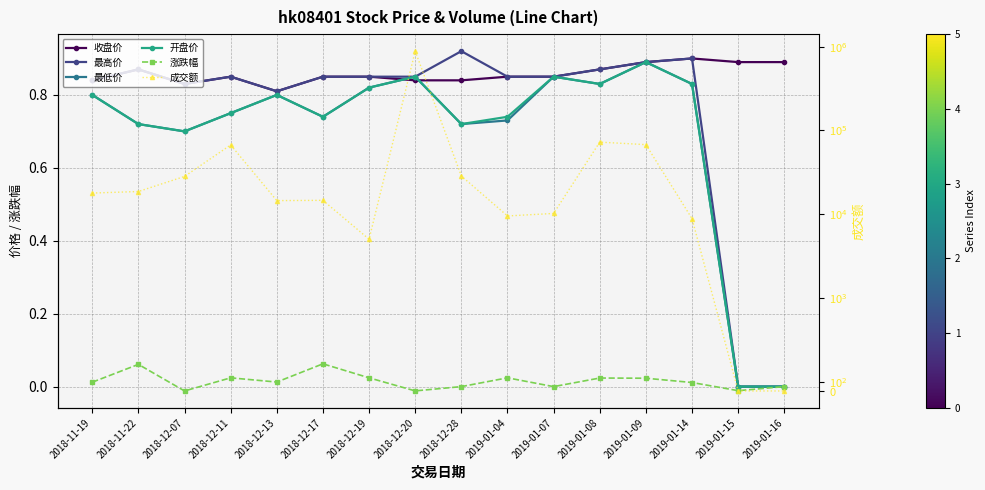

The value of 最低价 at 2018-12-17 is 0.7. True or false?

True